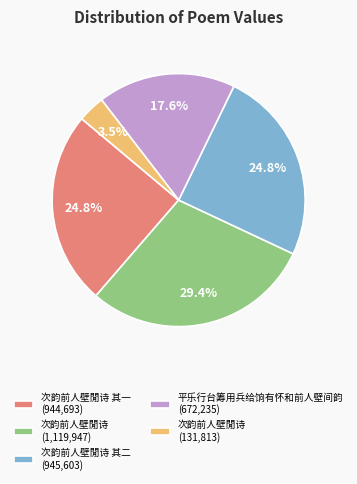

To the nearest percent, what is the average slice percentage?

20%